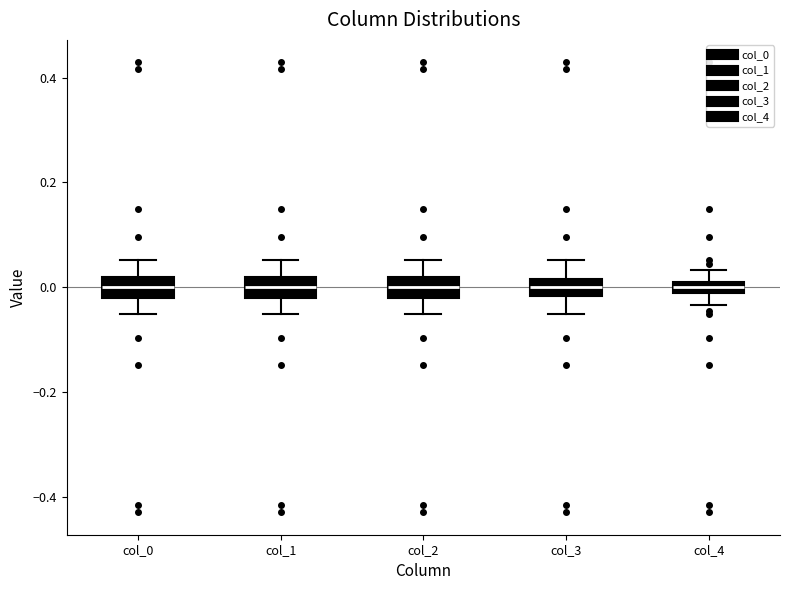

Where does the lower whisker of the box for col_4 end on the y-axis? The values are not printed on the chart, so give them approximately, as read against the axis.

-0.04